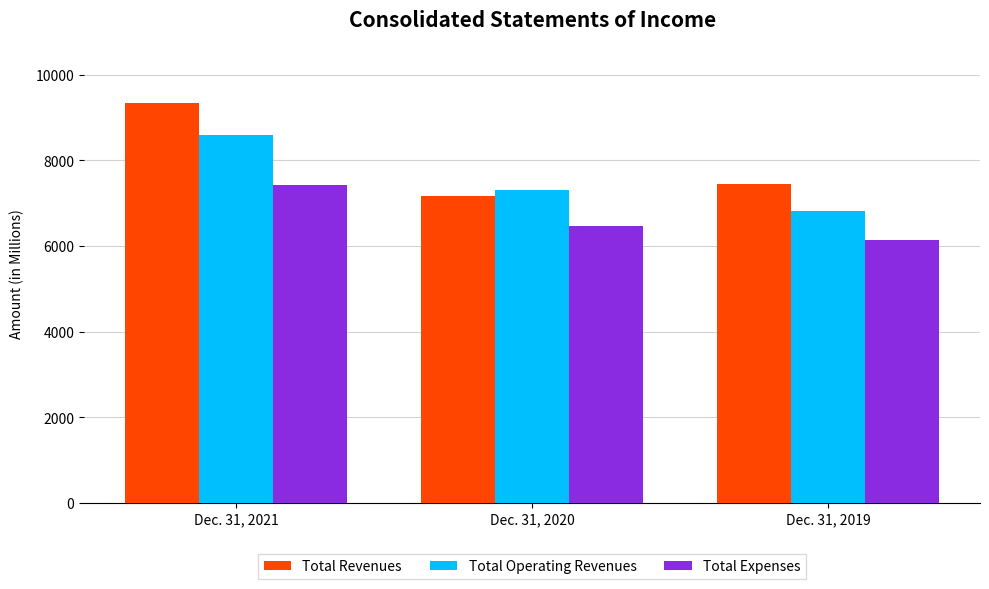

Rank the categories by Total Operating Revenues value from lowest to highest.

Dec. 31, 2019, Dec. 31, 2020, Dec. 31, 2021